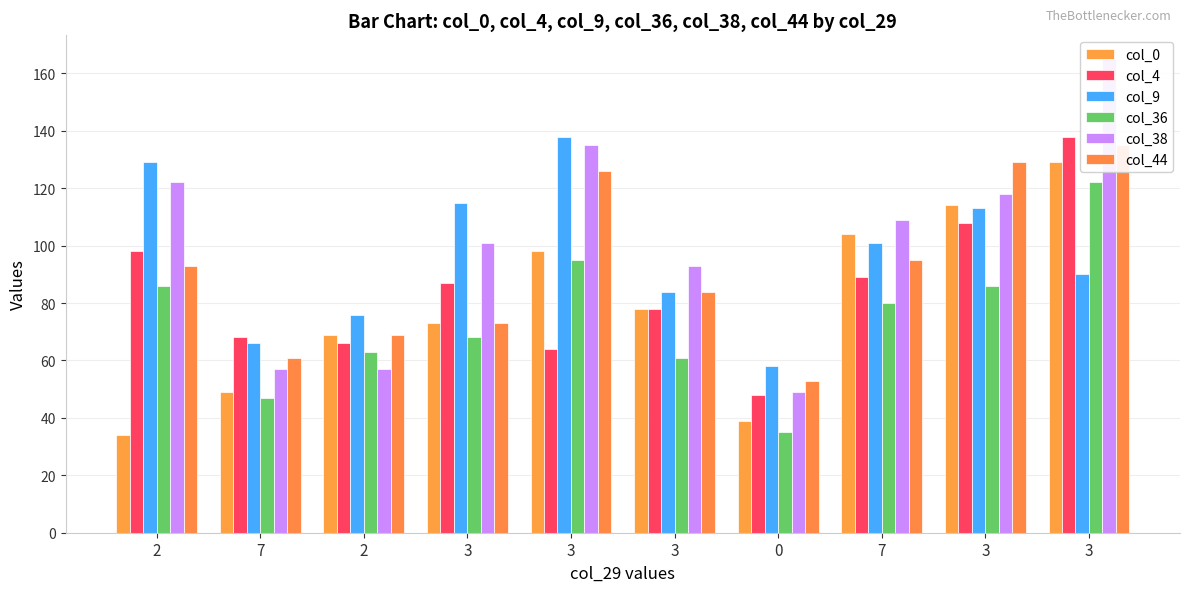

What are all the series names shown in the legend?

col_0, col_4, col_9, col_36, col_38, col_44